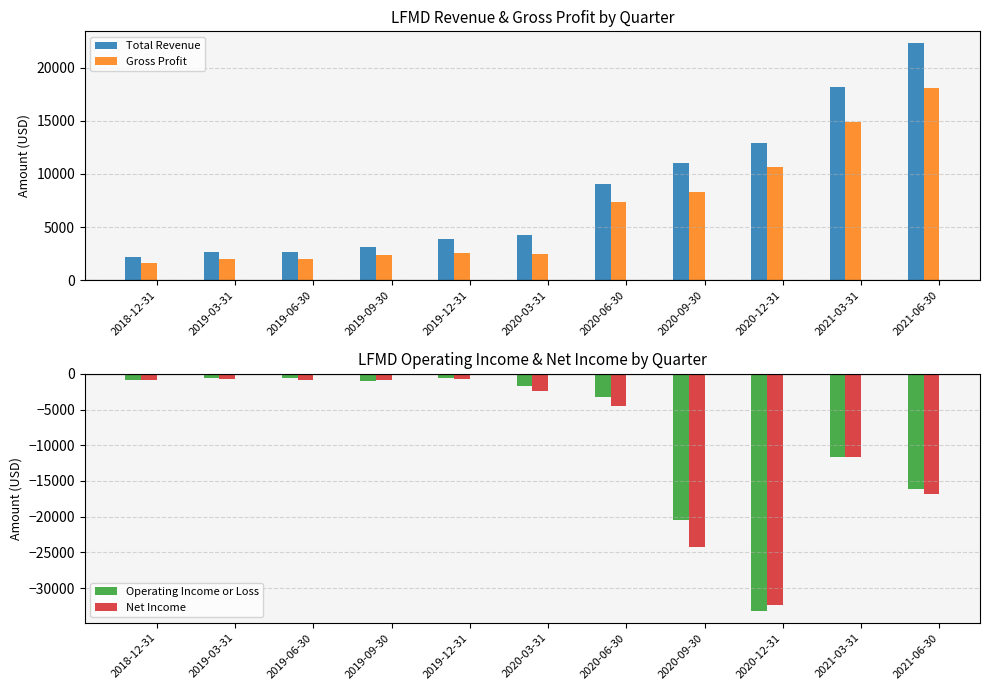

What position from the left is 2019-09-30?

4